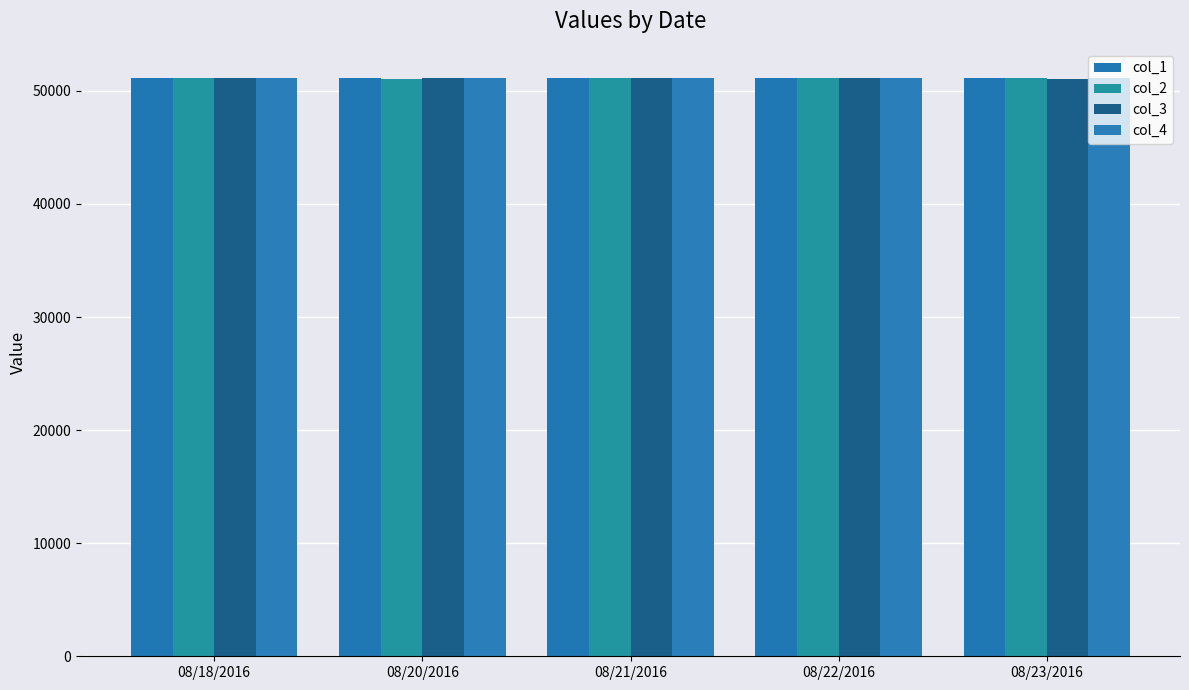

What is the value of the col_1 bar at the 2nd from the left?

51115